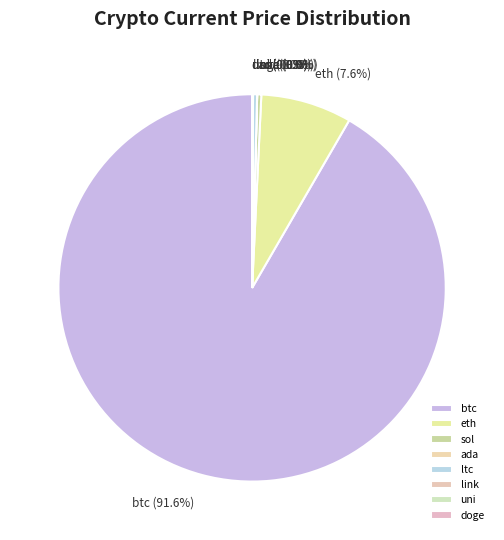

Which category has the biggest portion of the pie?

btc